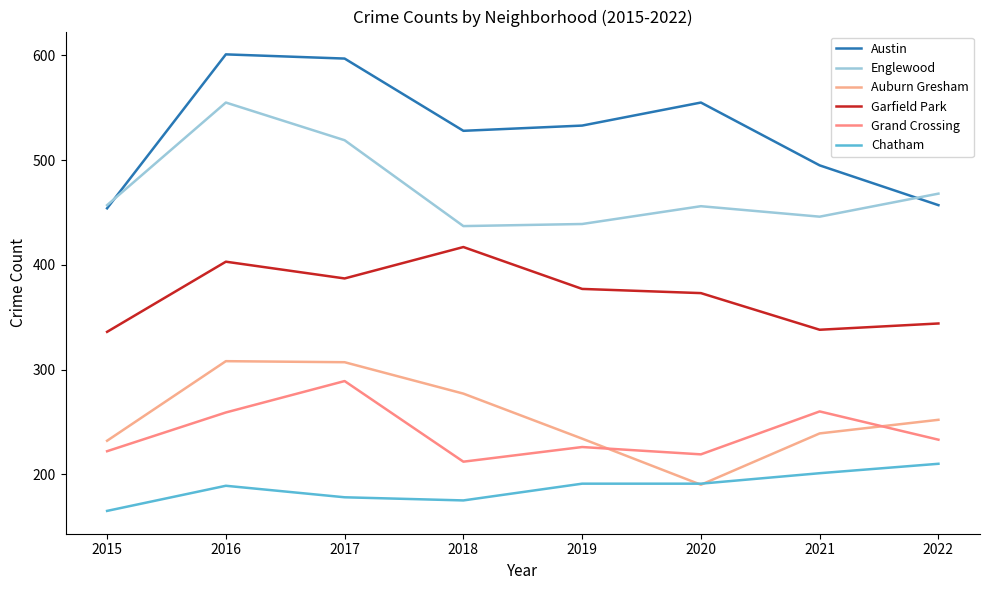

Reading right to left, extract all data points from this chart.

Austin: 457	495	555	533	528	597	601	454
Englewood: 468	446	456	439	437	519	555	457
Auburn Gresham: 252	239	190	234	277	307	308	232
Garfield Park: 344	338	373	377	417	387	403	336
Grand Crossing: 233	260	219	226	212	289	259	222
Chatham: 210	201	191	191	175	178	189	165